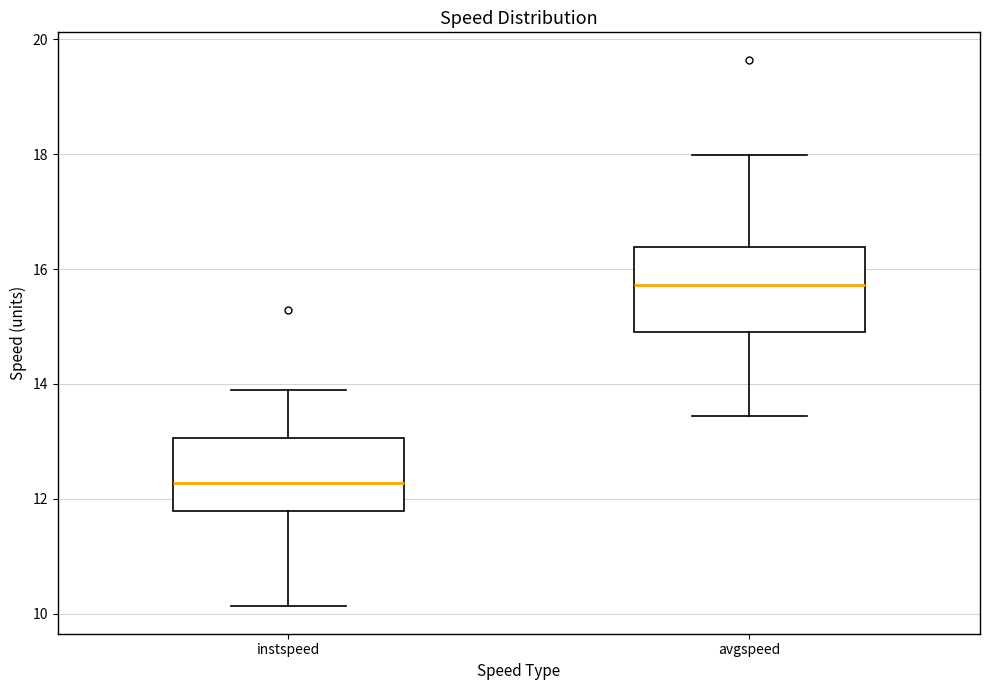

Comparing the boxes themselves (not the whiskers), which one is the tallest?

avgspeed